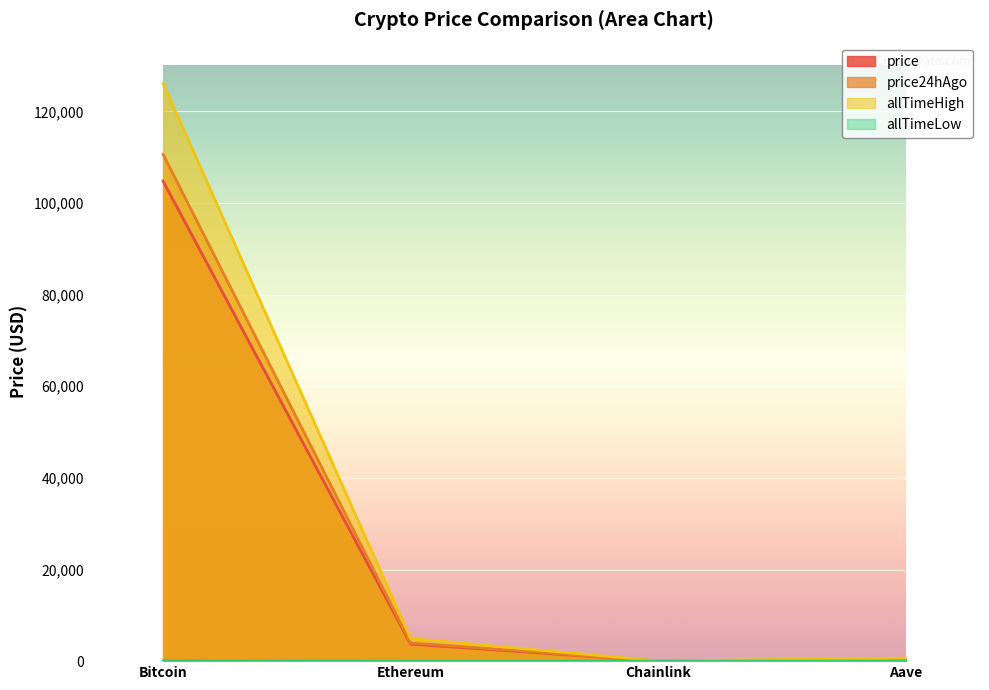

Reading left to right, transcribe all the data shown in this chart.

price: Bitcoin=104766.0	Ethereum=3725.8	Chainlink=16.0	Aave=204.8
price24hAgo: Bitcoin=110619.0	Ethereum=3997.1	Chainlink=18.0	Aave=240.5
allTimeHigh: Bitcoin=126080.0	Ethereum=4946.1	Chainlink=52.7	Aave=661.7
allTimeLow: Bitcoin=67.8	Ethereum=0.4	Chainlink=0.1	Aave=26.0